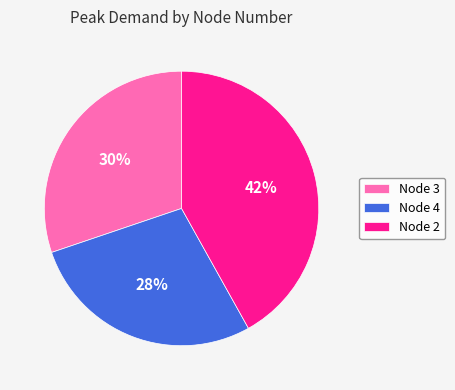

Count the number of slices in the pie.

3